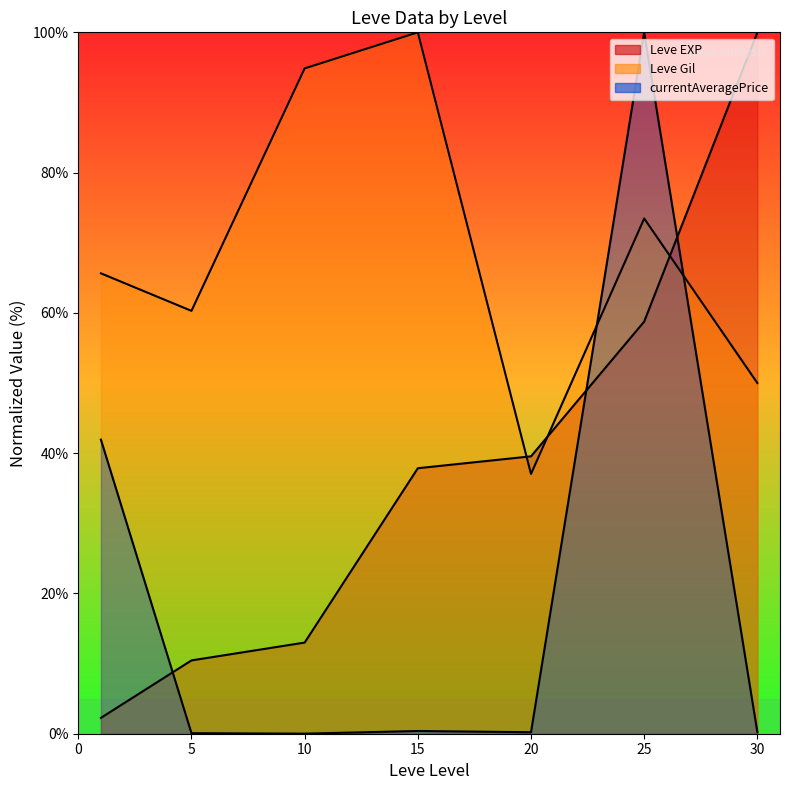

Which series has the largest range (max minus min)?

currentAveragePrice (line)